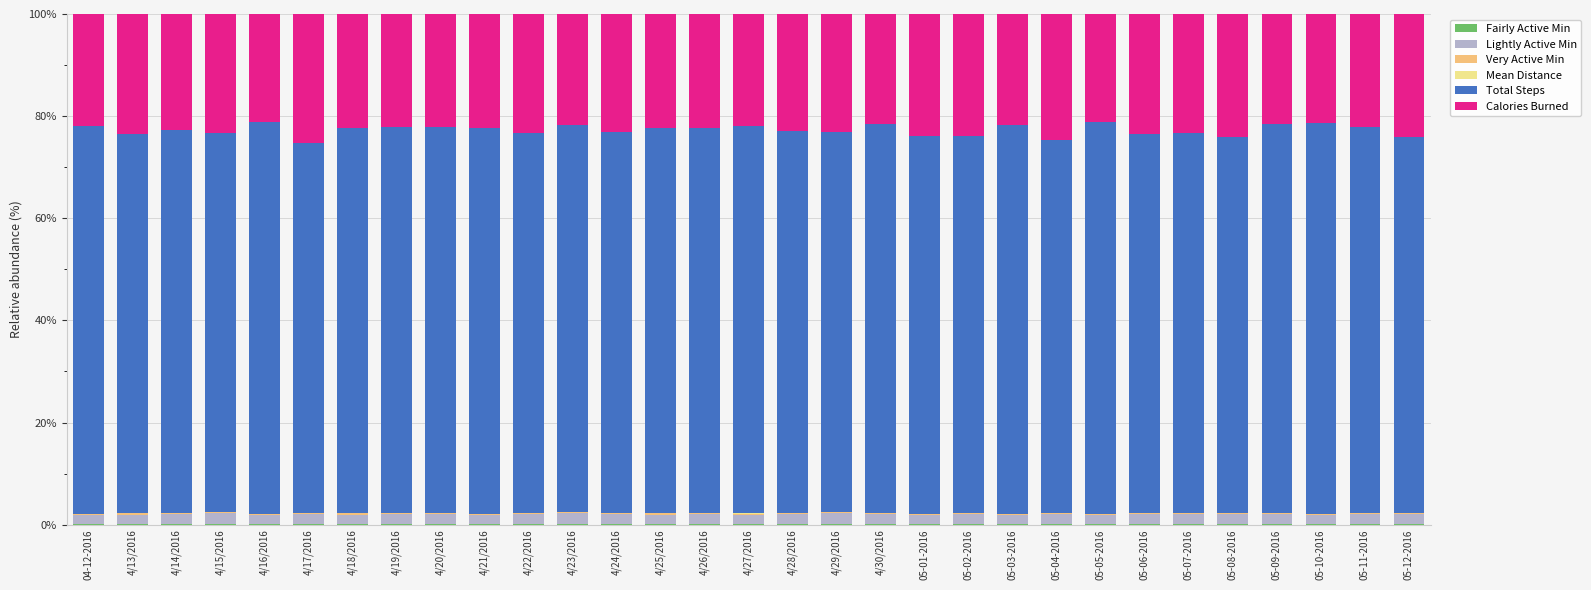

At which label is Total Steps closest to 74?

05-01-2016